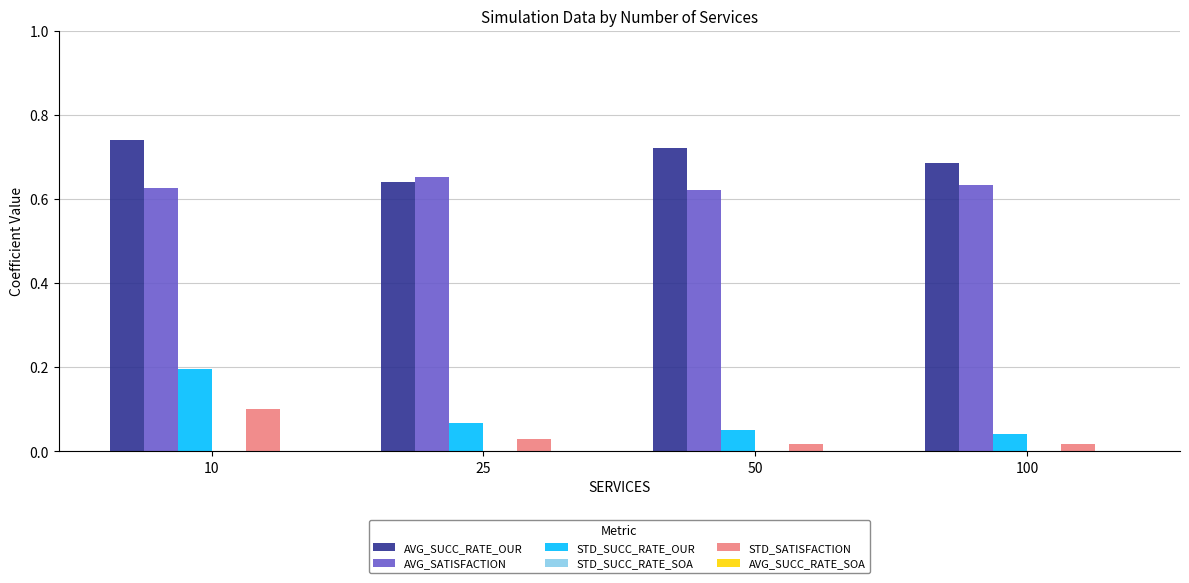

Which series has the largest range (max minus min)?

STD_SUCC_RATE_OUR